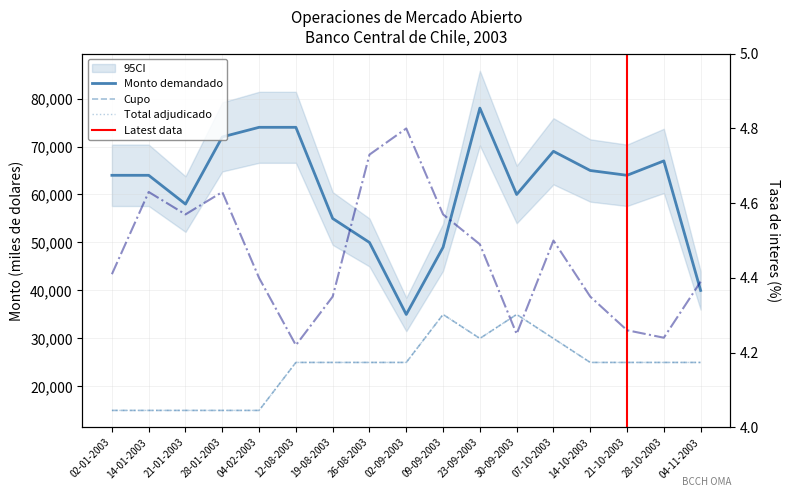

The value of Total adjudicado at 14-10-2003 is 25000.0. True or false?

True